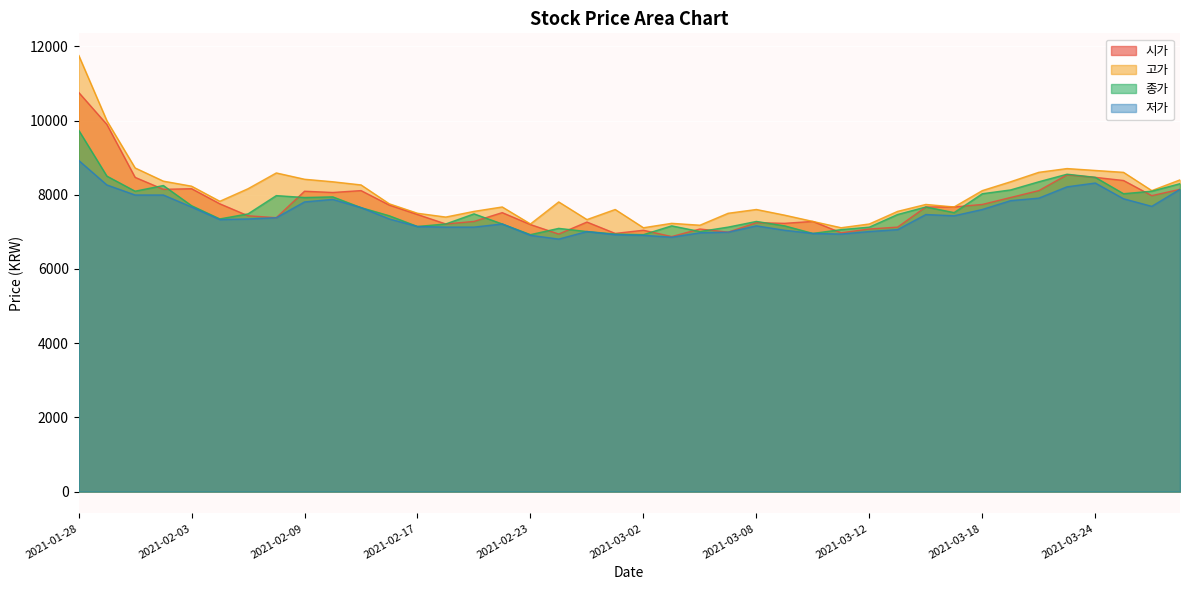

Count the number of categories in the chart.

40